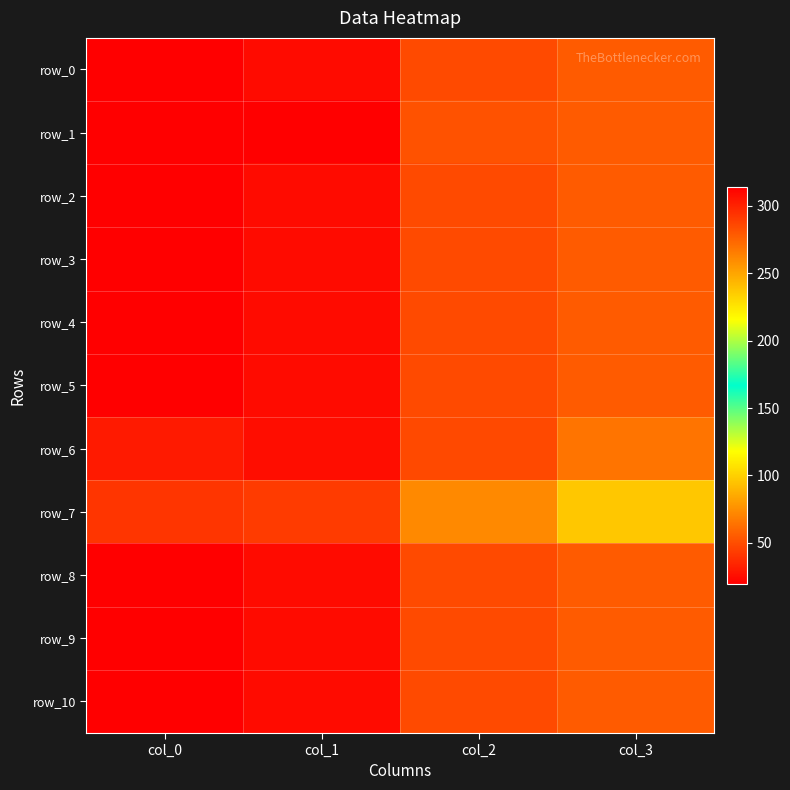

Is the value of row_10 at col_3 greater than the value of row_2 at col_0?

No